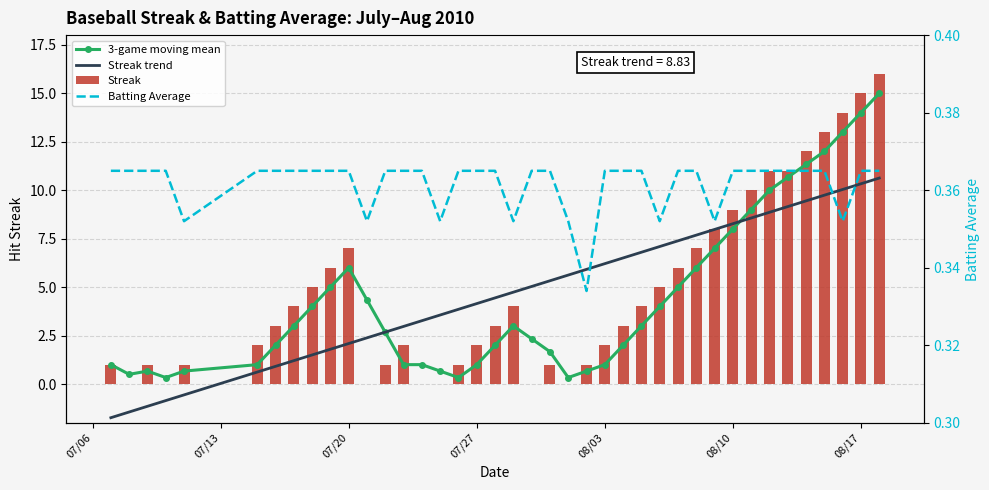

What is the average value of the 3-game moving mean series?

4.4